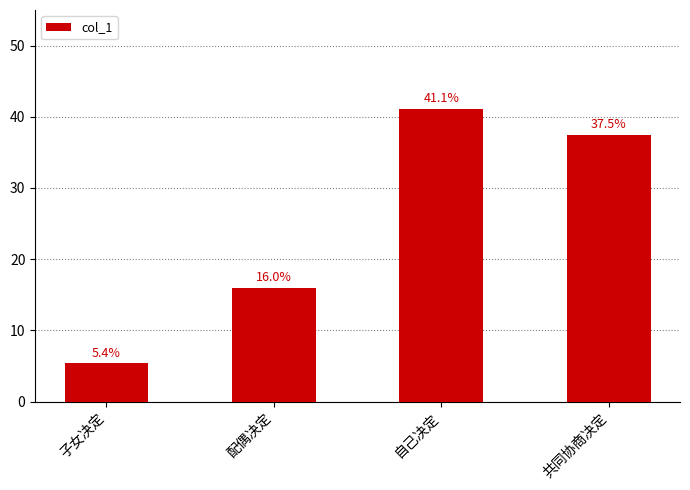

What is the change in value from 子女决定 to 共同协商决定?

+32.1